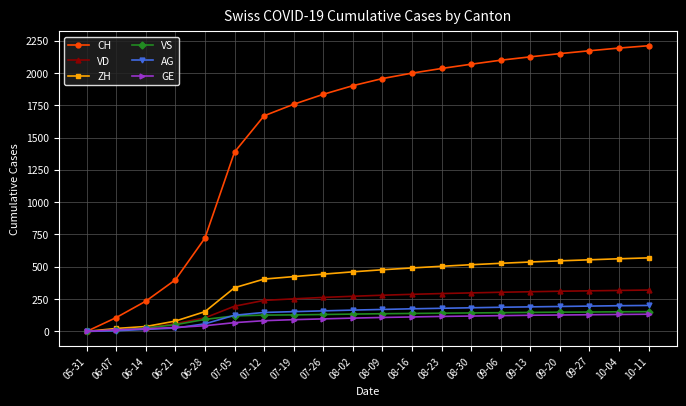

What is the label of the 13th point from the right?

07-19